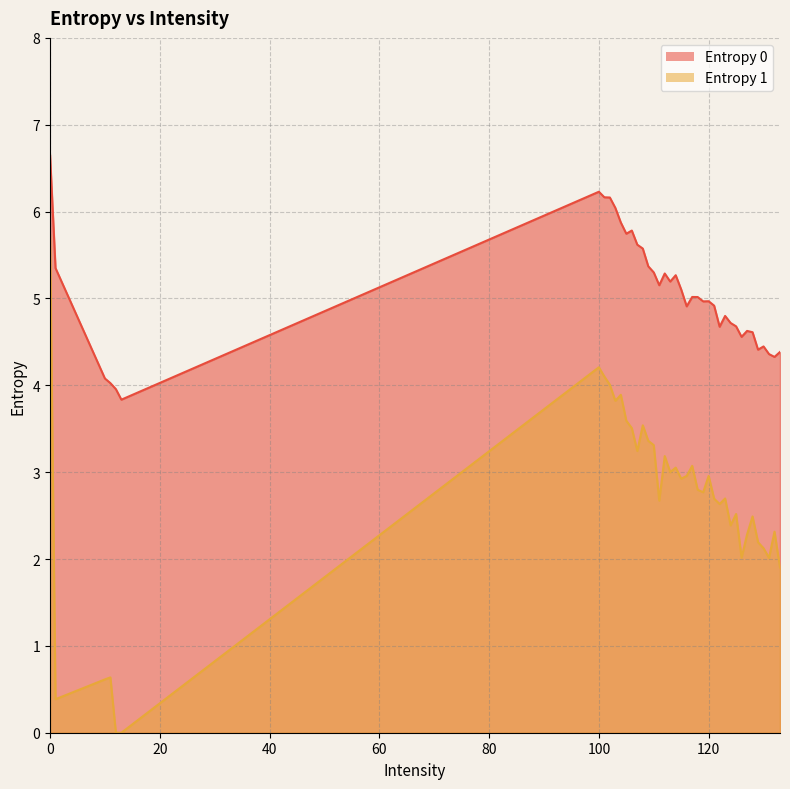

Does the chart have visible grid lines?

Yes